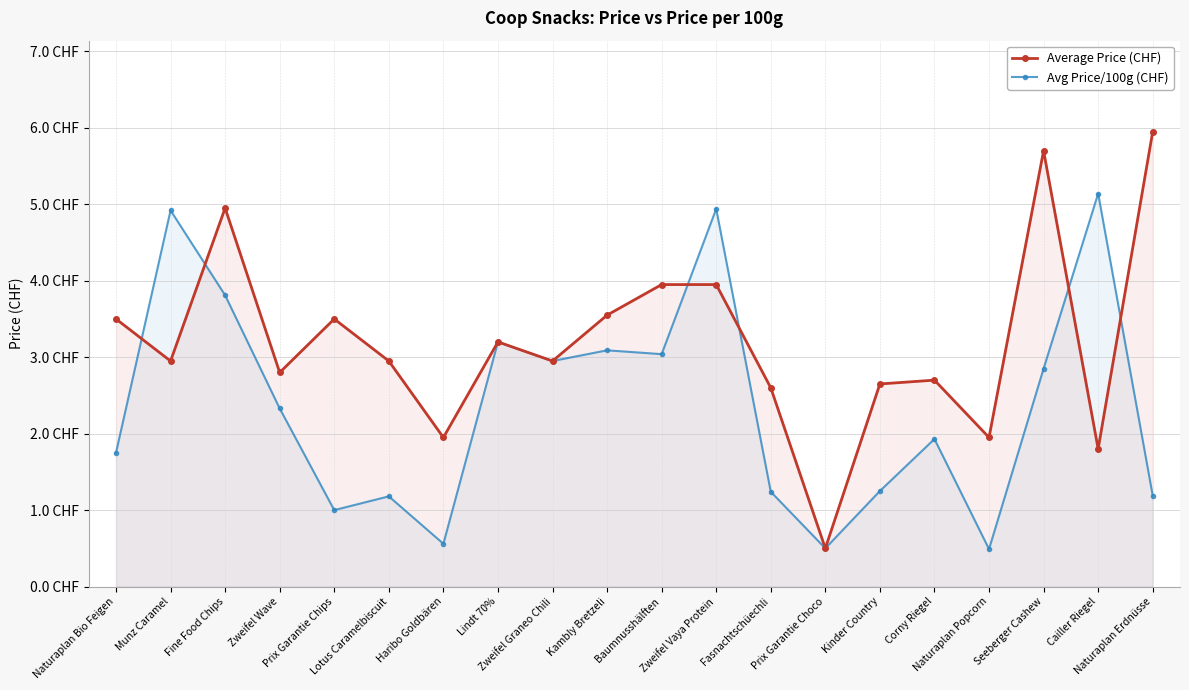

How many times do Average Price (CHF) and Avg Price/100g (CHF) cross each other?

6